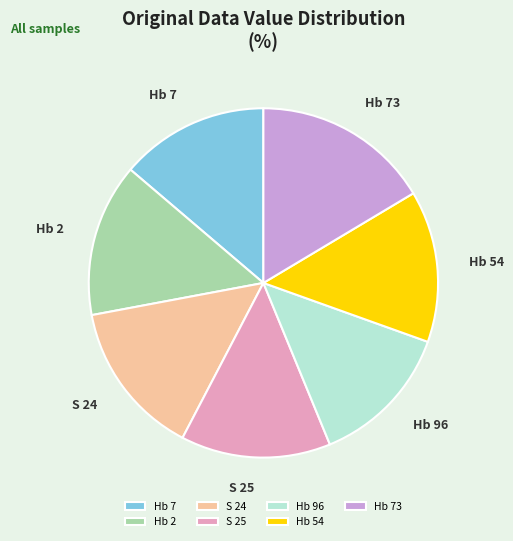

Combined, do Hb 54 and S 24 account for over 50%?

No